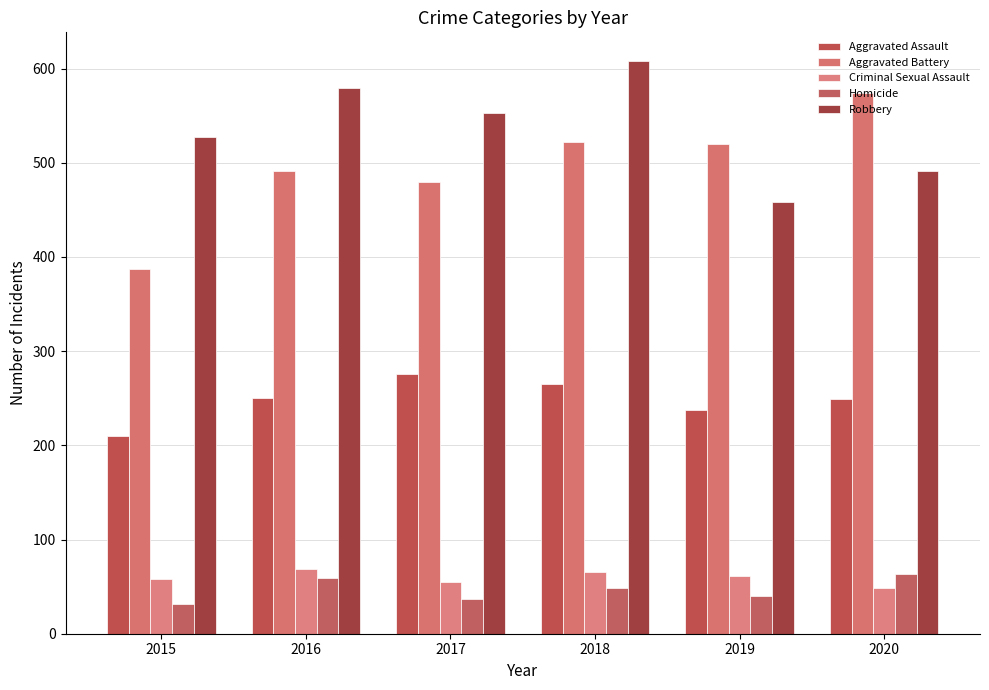

Are the bars grouped side by side (vs. stacked)?

Yes